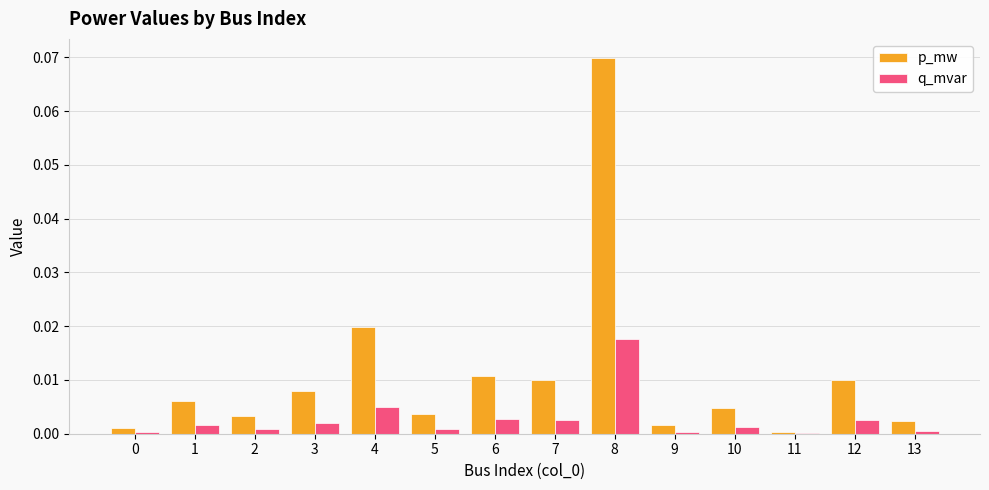

Which series has the largest total across all categories?

p_mw